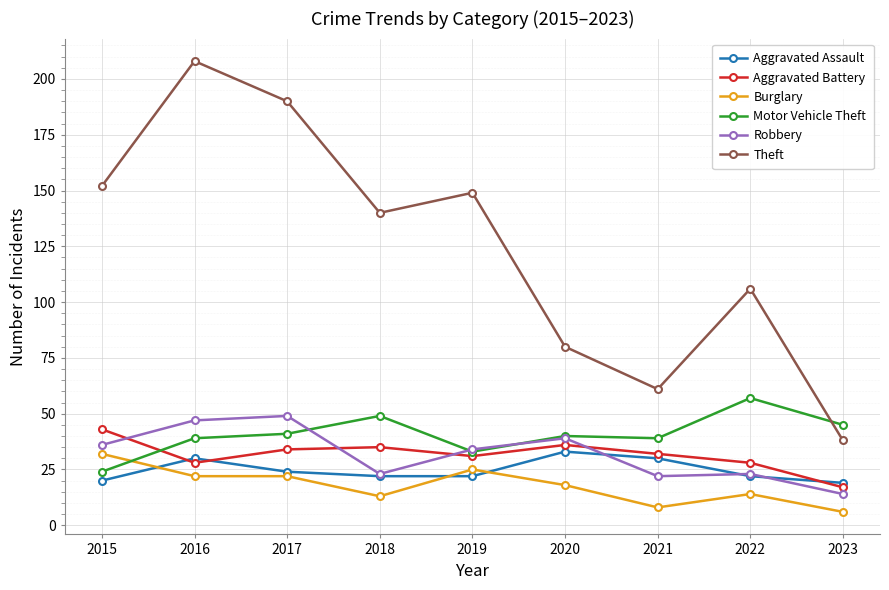

Which category has the lowest value in the Burglary series?

2023